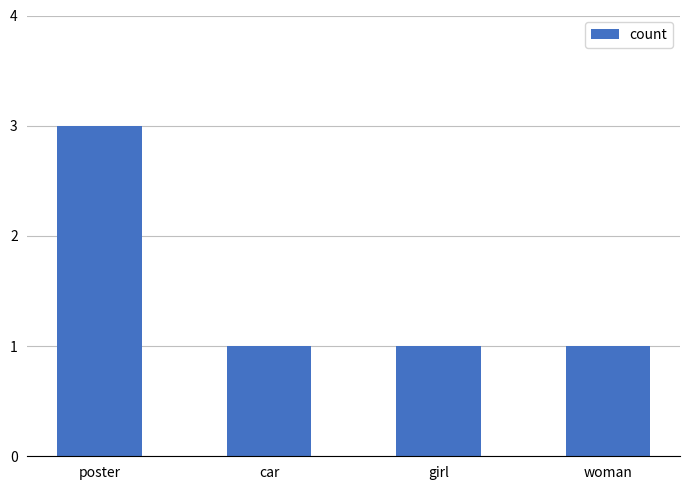

What is the change in value from poster to woman?

-2